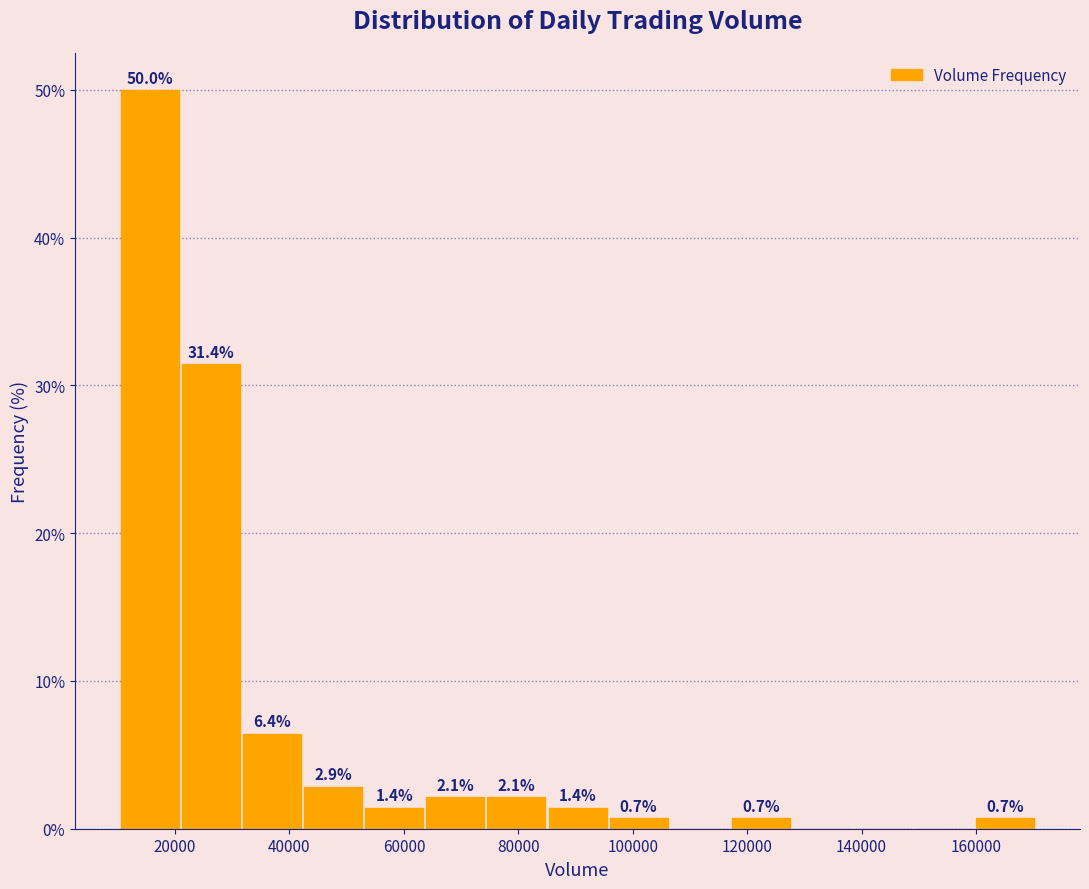

Over which range of the x-axis is the bar tallest?

10000 to 22000